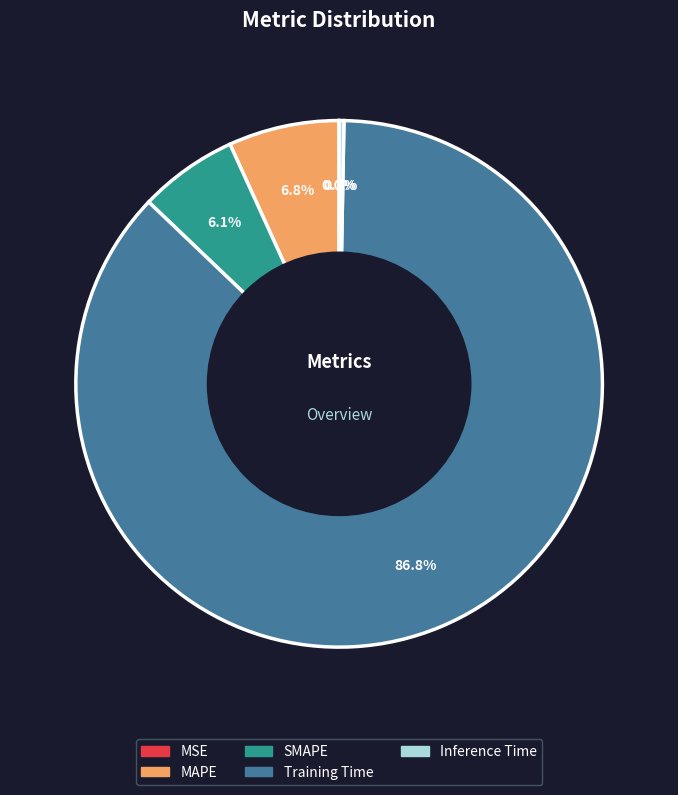

How much of the chart is everything except Inference Time?

99.7%